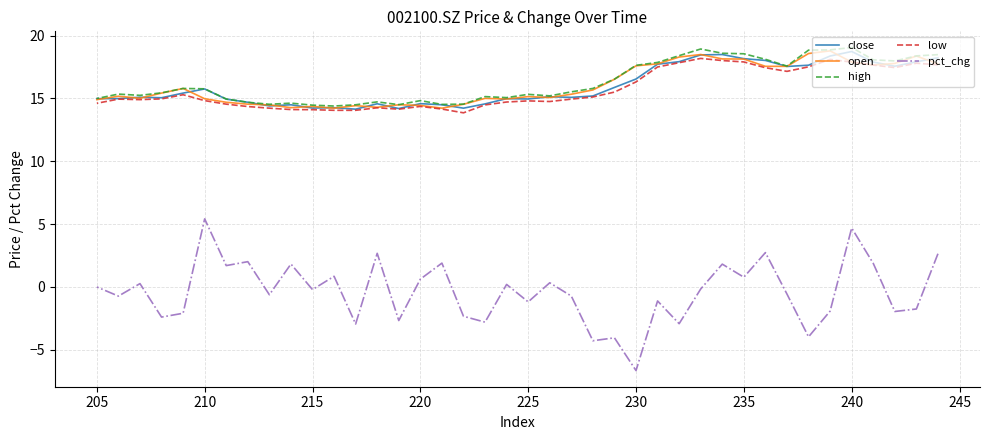

The value of pct_chg at 36 is -4.2. True or false?

False